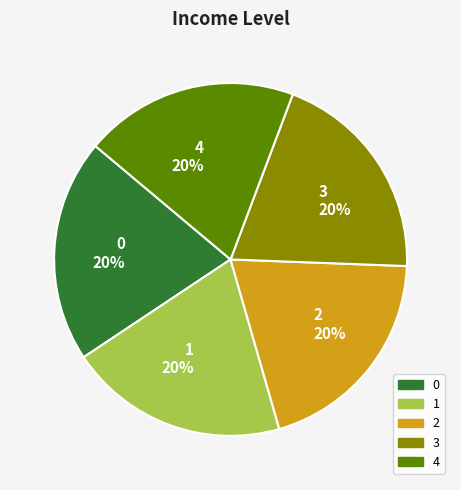

Is it true that 3 is 20% of the pie?

True